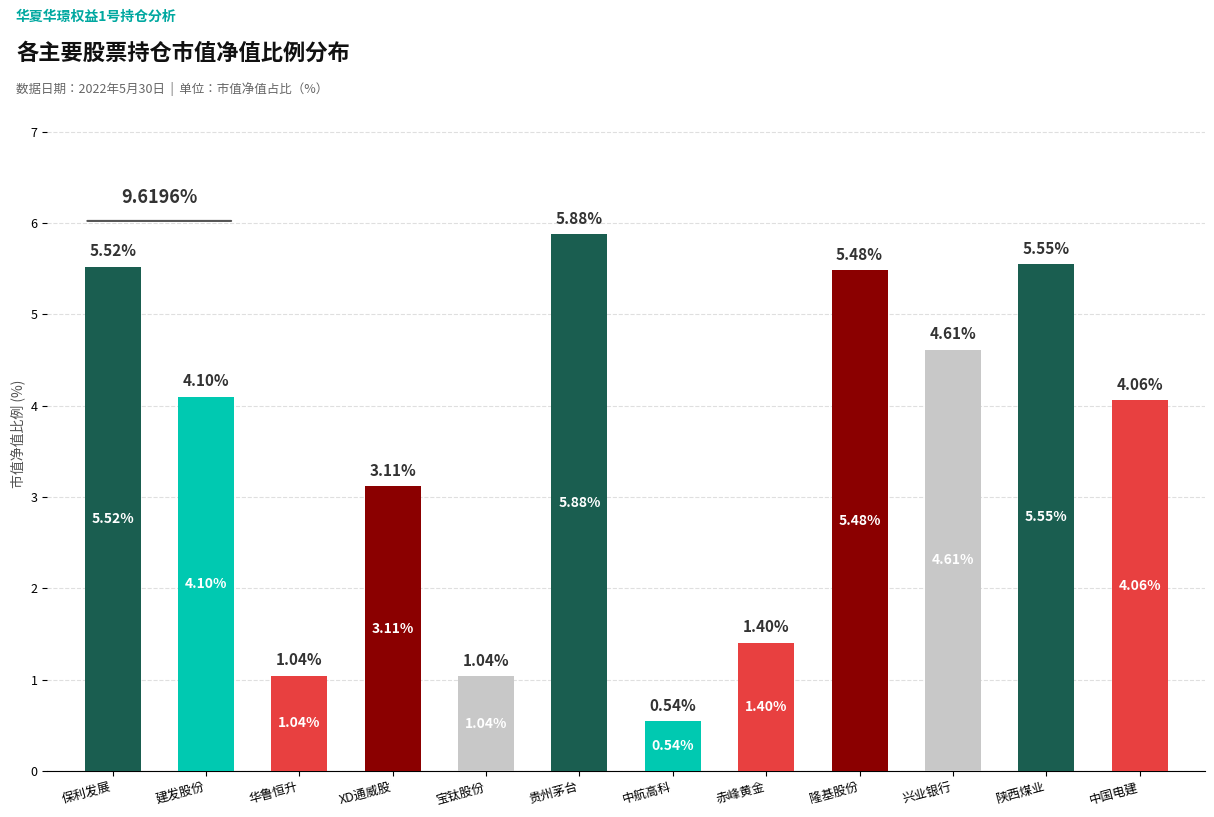

What is the ratio of the value at 贵州茅台 to the value at 宝钛股份?

5.7